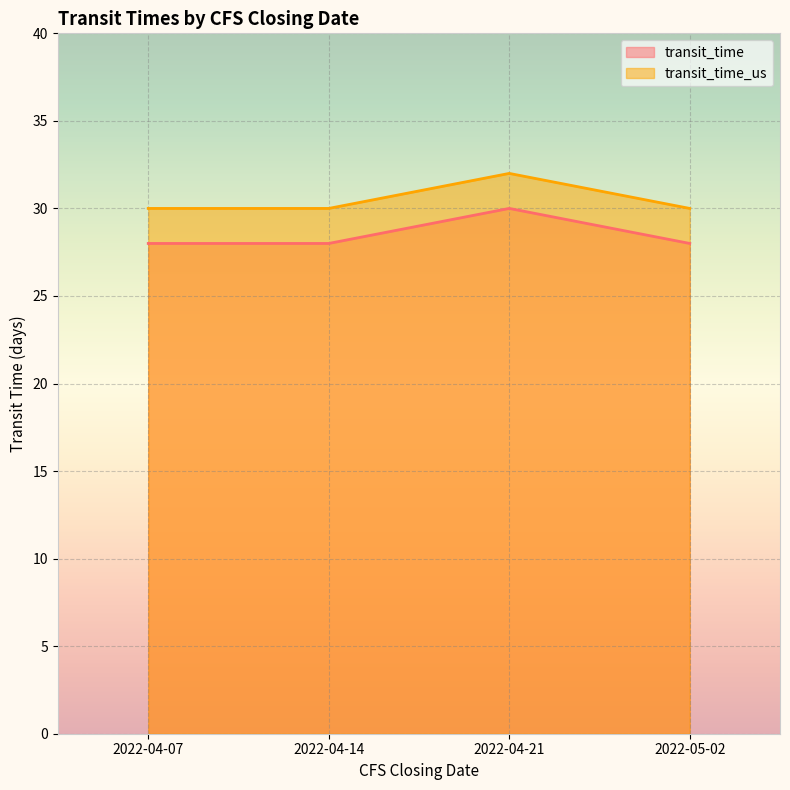

True or false: transit_time and transit_time_us intersect in this chart.

False